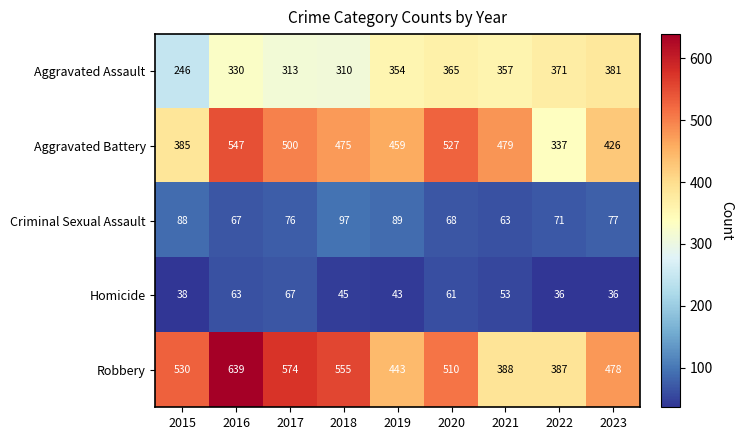

What is the spread (max minus min) of values at 2018?

510